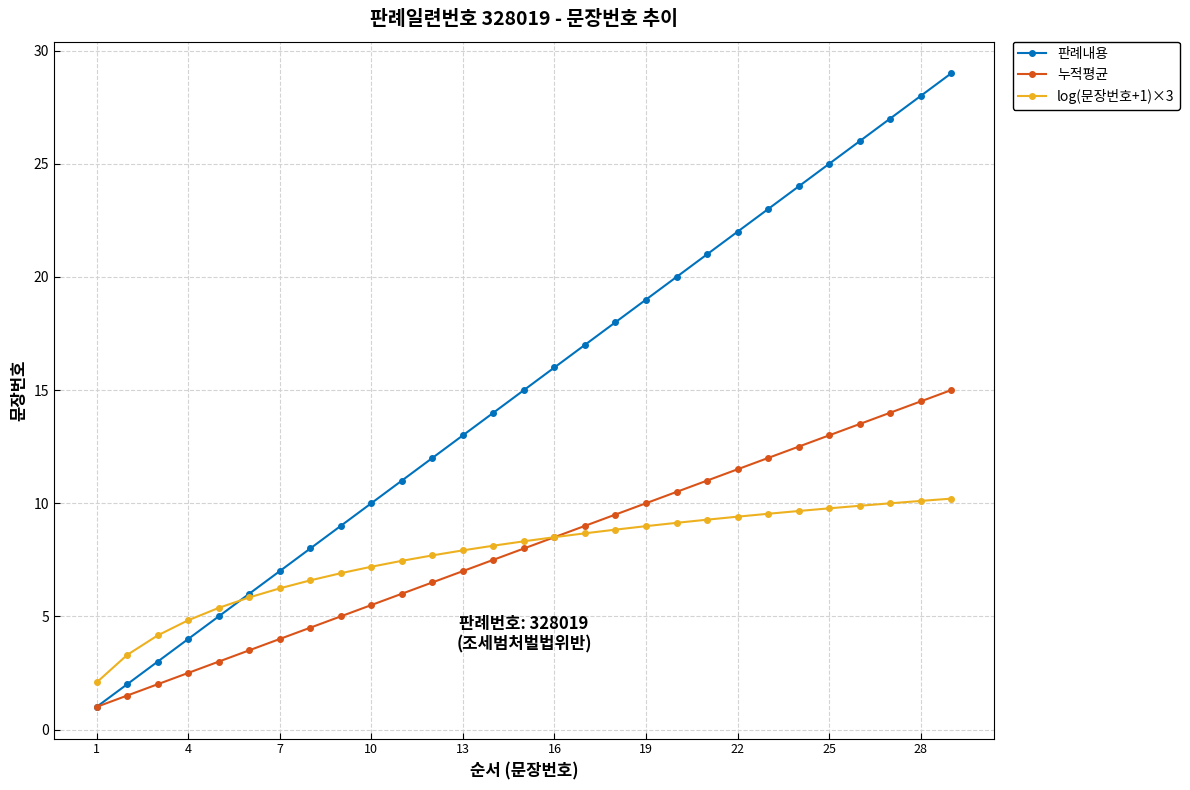

How many categories are shown in the chart?

29